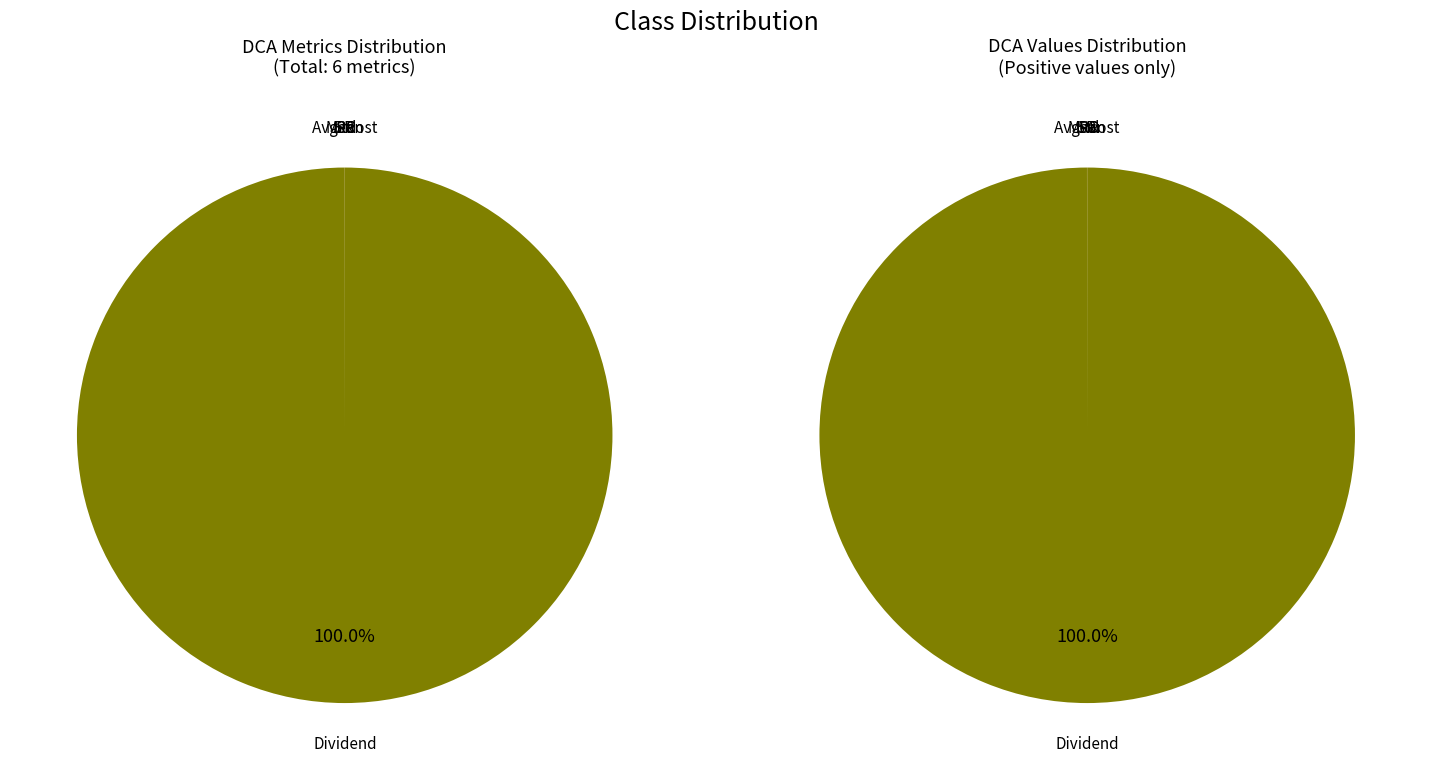

Which has a higher value, Std or Mean?

Mean